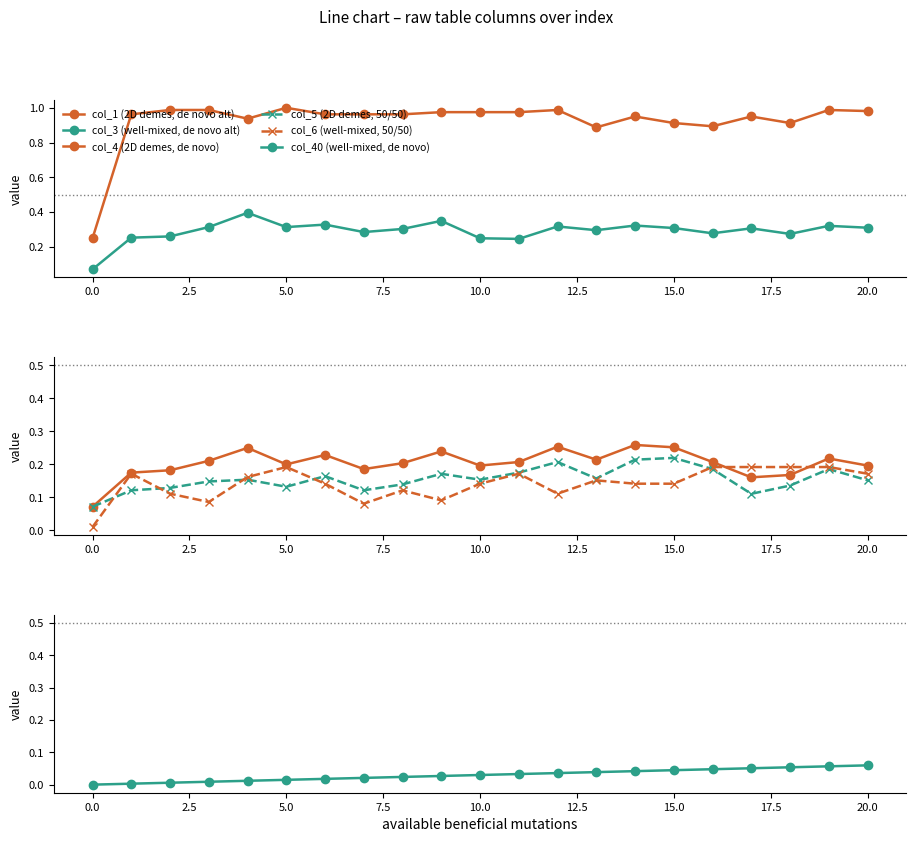

What are all the series names shown in the legend?

col_1 (2D demes, de novo alt), col_3 (well-mixed, de novo alt), col_4 (2D demes, de novo), col_5 (2D demes, 50/50), col_6 (well-mixed, 50/50), col_40 (well-mixed, de novo)